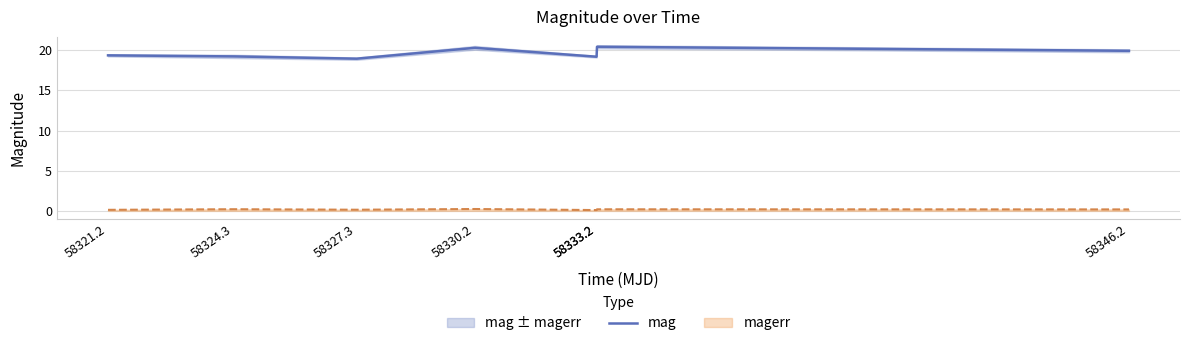

At which label is the value closest to 19?

58327.3